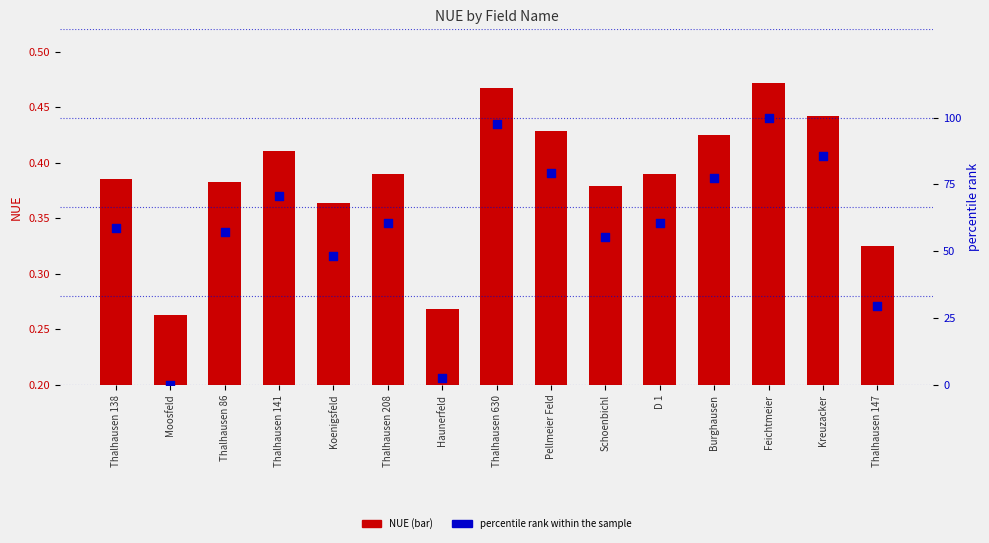

What are all the series names shown in the legend?

NUE, percentile rank within the sample